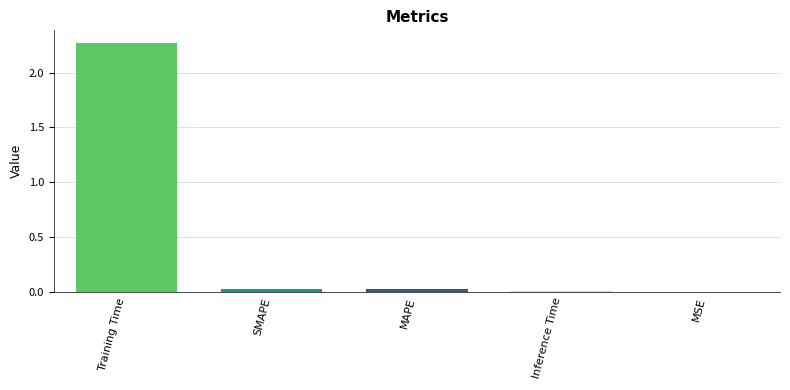

Are the bars horizontal?

No